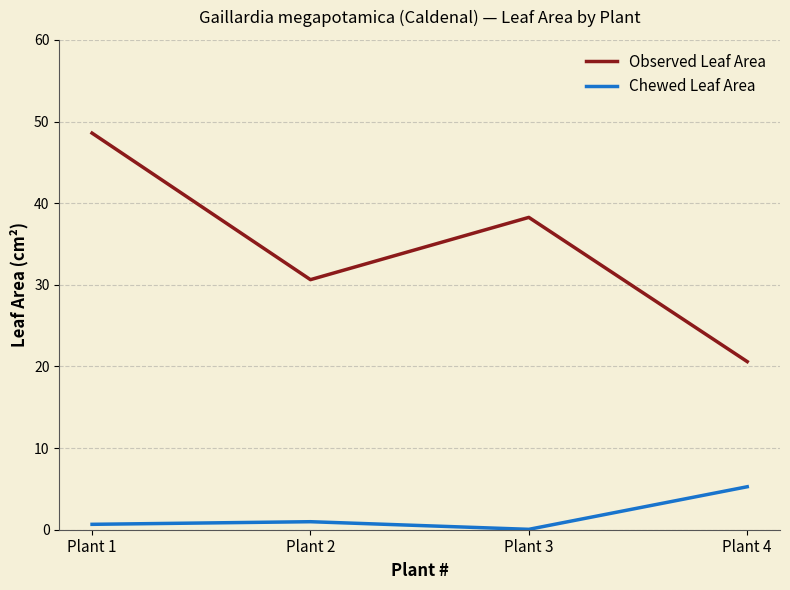

At which label does Chewed Leaf Area reach its peak?

Plant 4